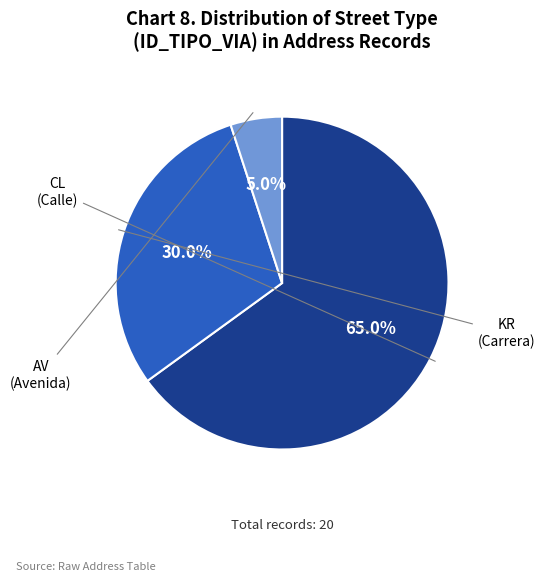

Approximately how many times larger is the value at CL compared to KR?

2.2